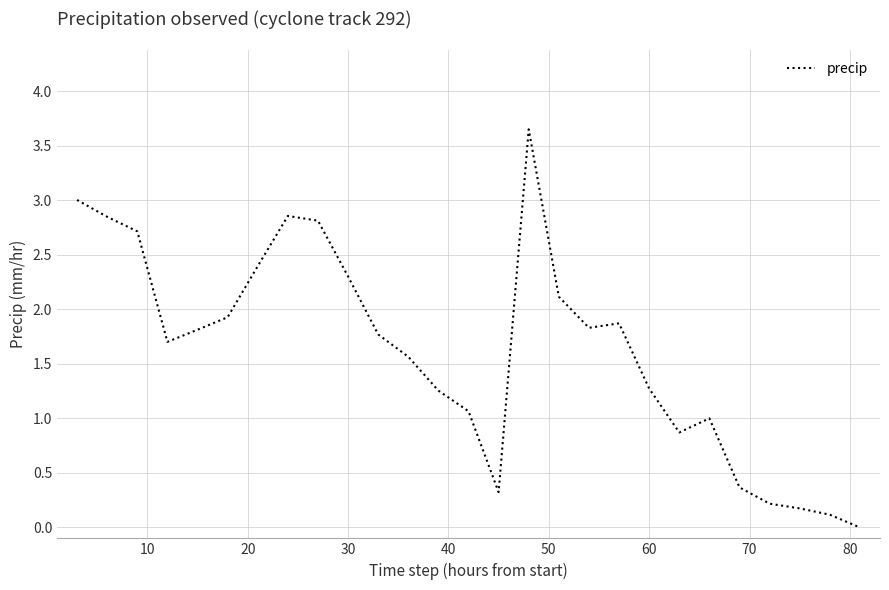

How many lines are shown in the chart?

1